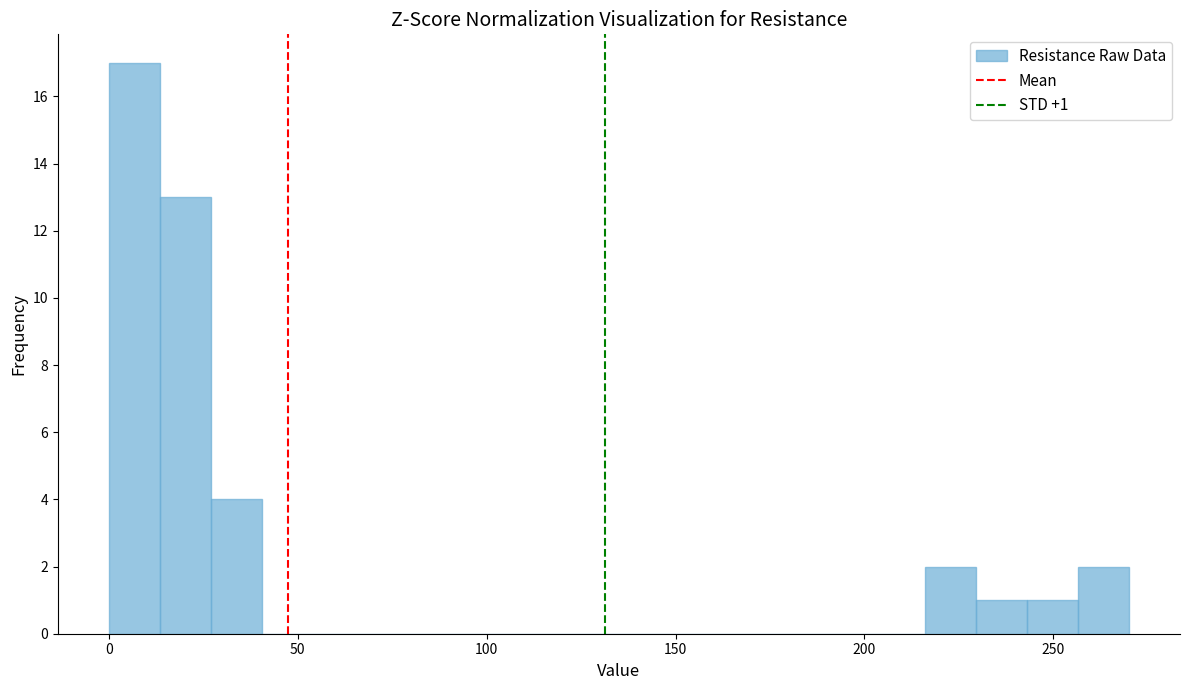

Around what value on the x-axis is the tallest bar? Give the approximate position of its centre, as read against the axis.

5